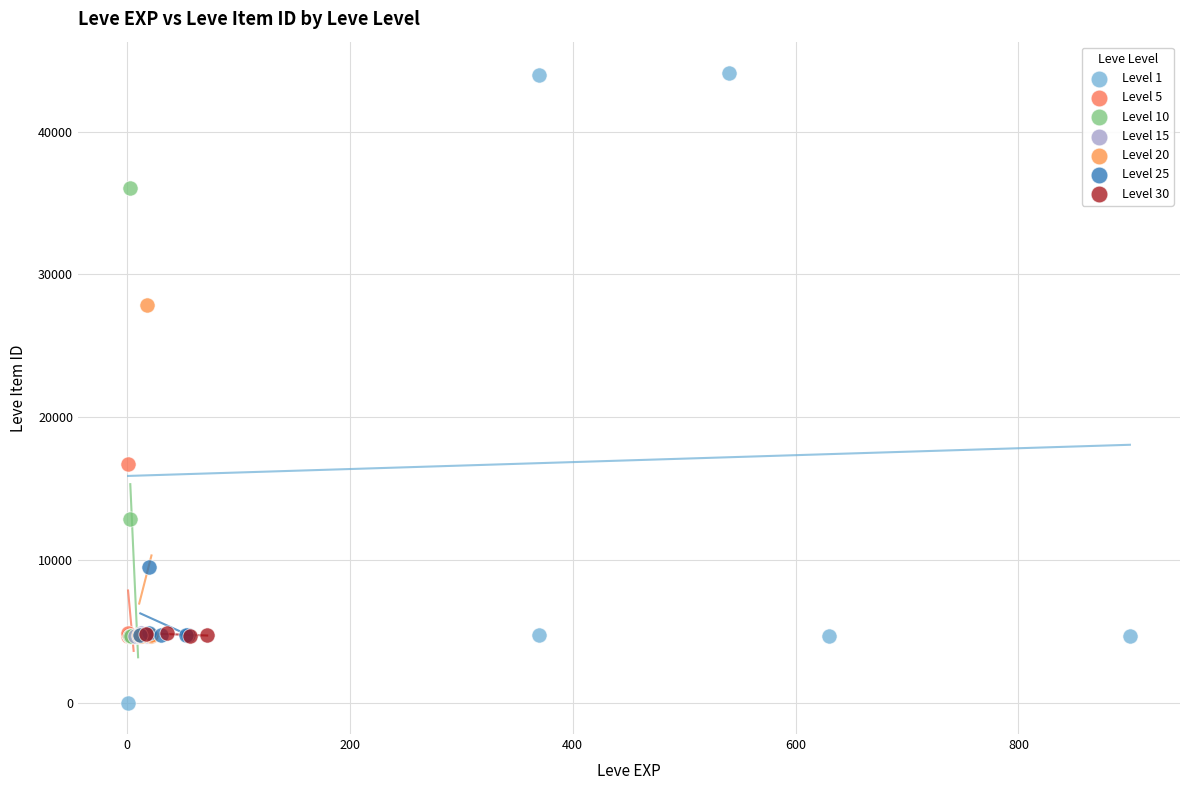

Which series reaches the minimum Y coordinate?

Level 1